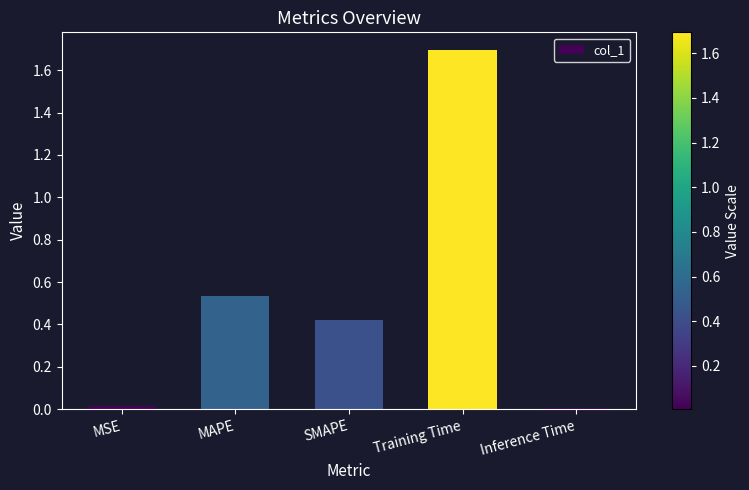

The value at MSE is 0.0. True or false?

True